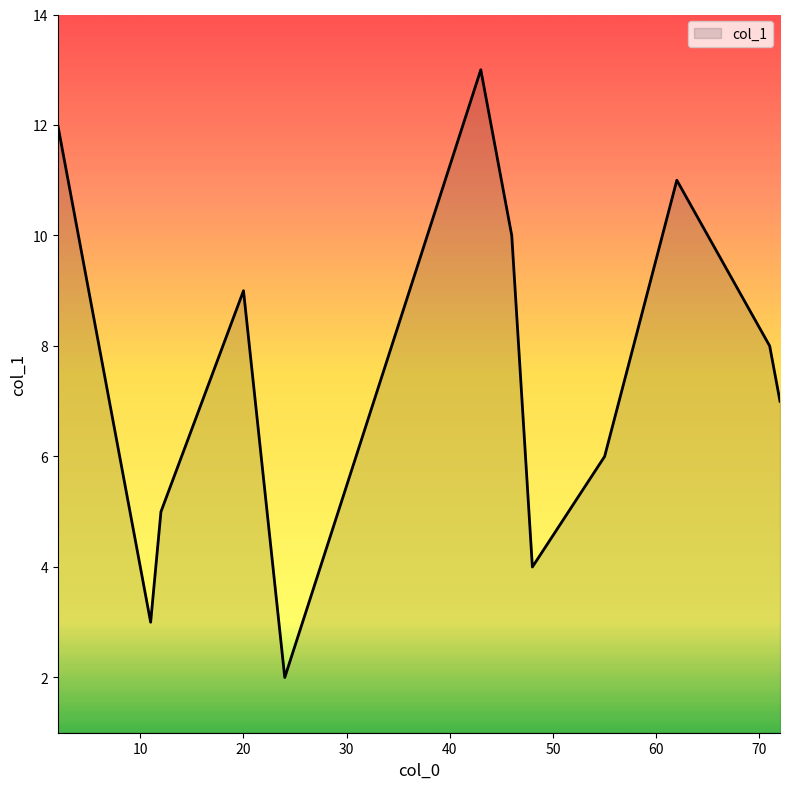

What is the maximum value shown in the chart?

13